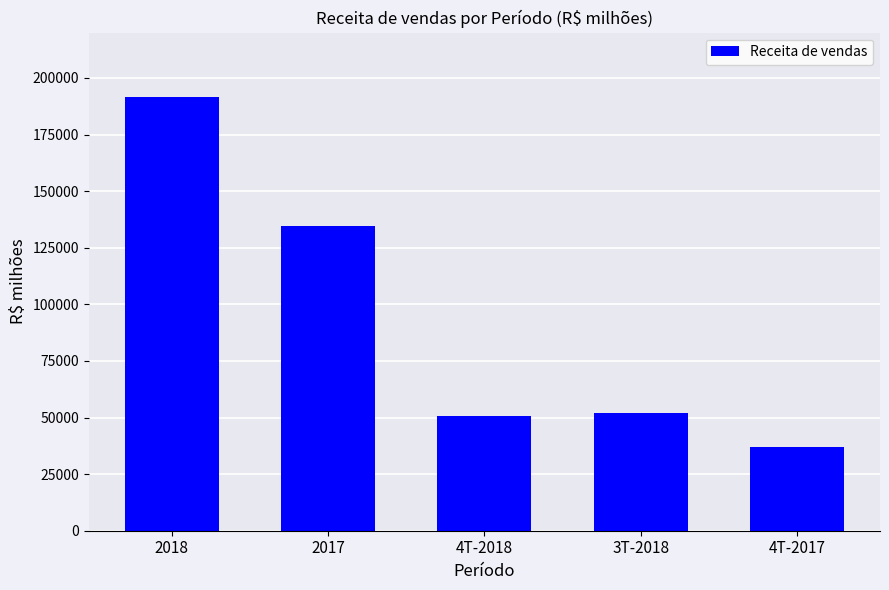

Reading right to left, list all the values displayed in this chart.

4T-2017=37154	3T-2018=51813	4T-2018=50775	2017=134737	2018=191546